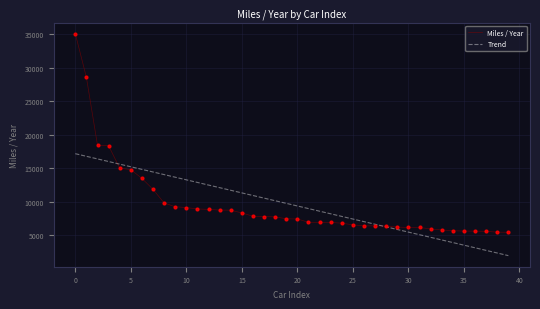

What is the minimum value shown in the chart?

1939.0